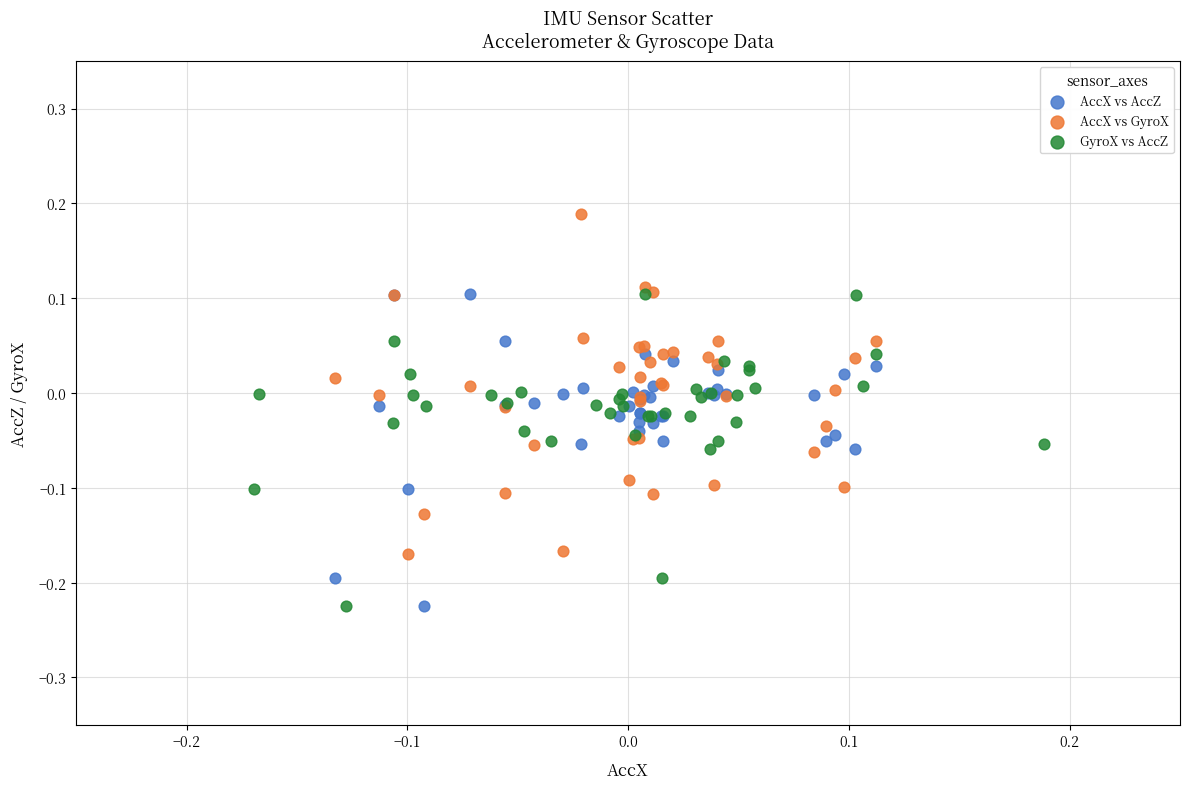

What are all the series names shown in the legend?

AccX vs AccZ, AccX vs GyroX, GyroX vs AccZ